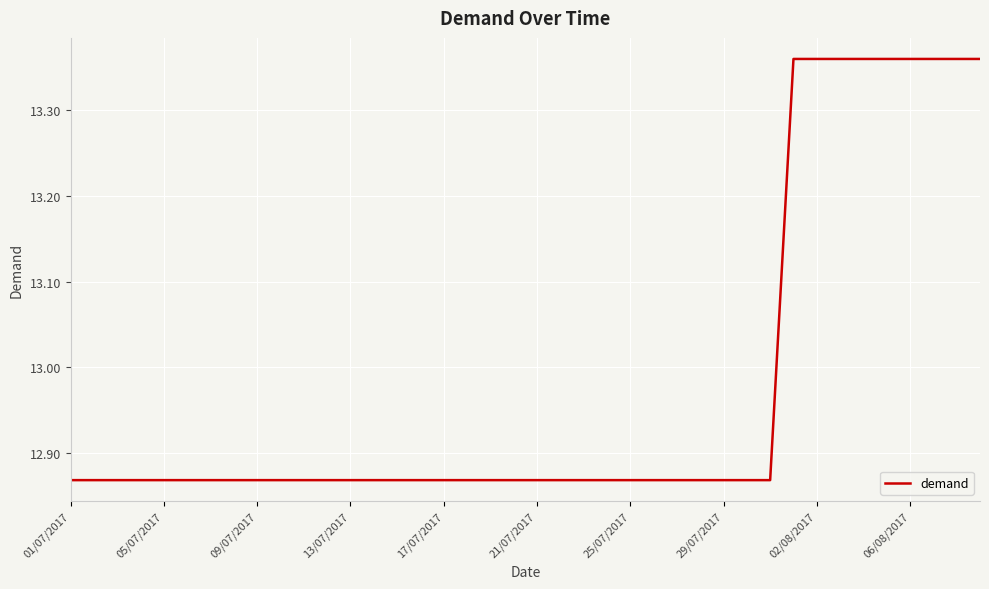

How many lines are shown in the chart?

1